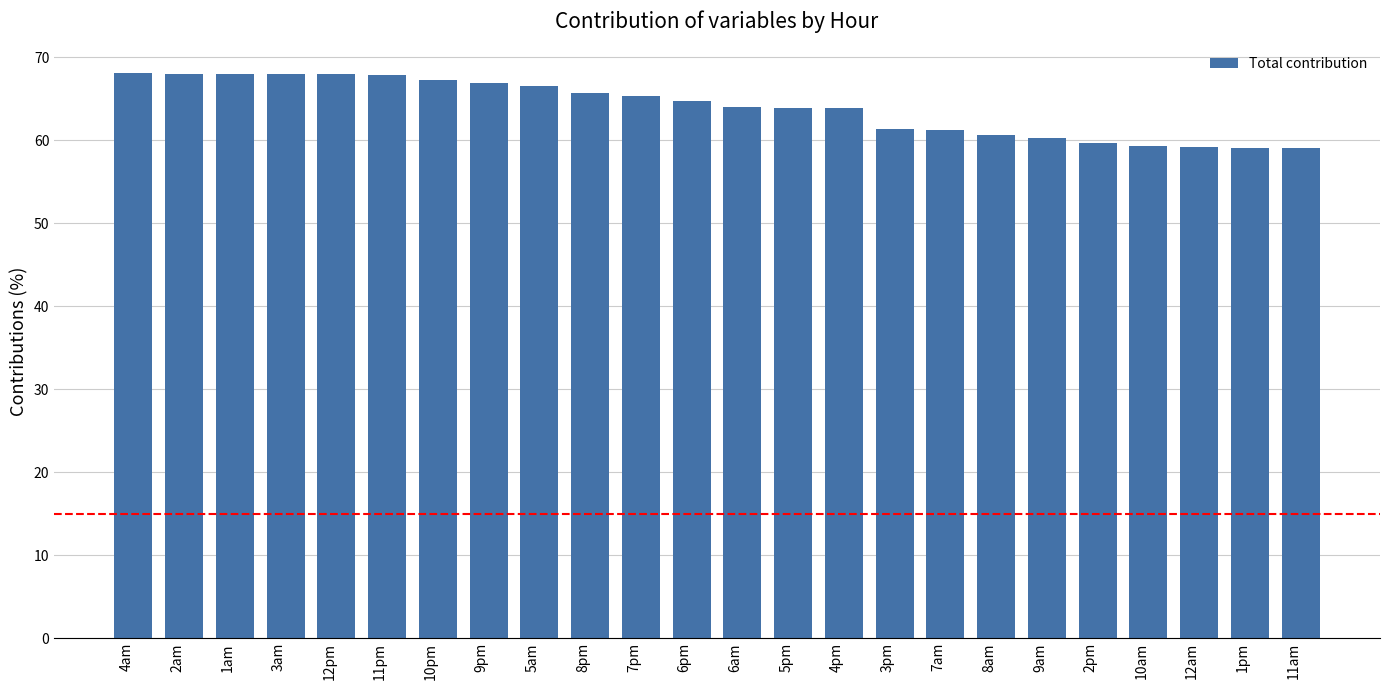

The chart shows a value of 99.7 at 1am. True or false?

False